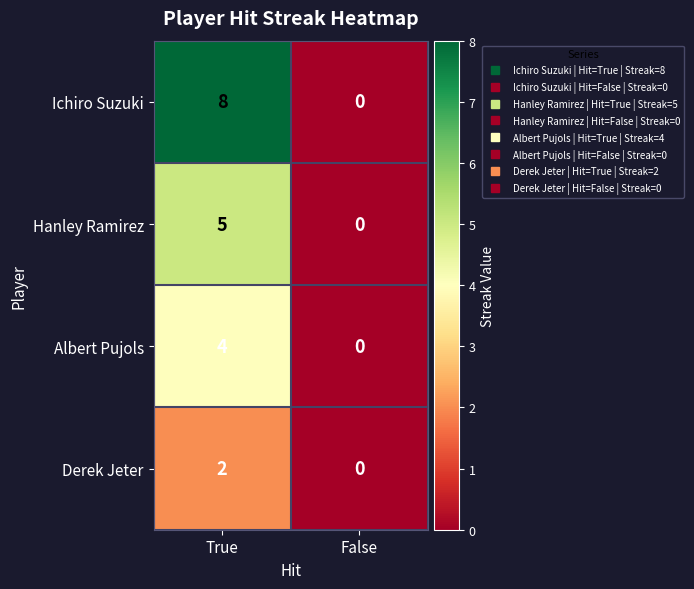

Reading left to right, extract all data points from this chart.

Ichiro Suzuki: 8	0
Hanley Ramirez: 5	0
Albert Pujols: 4	0
Derek Jeter: 2	0